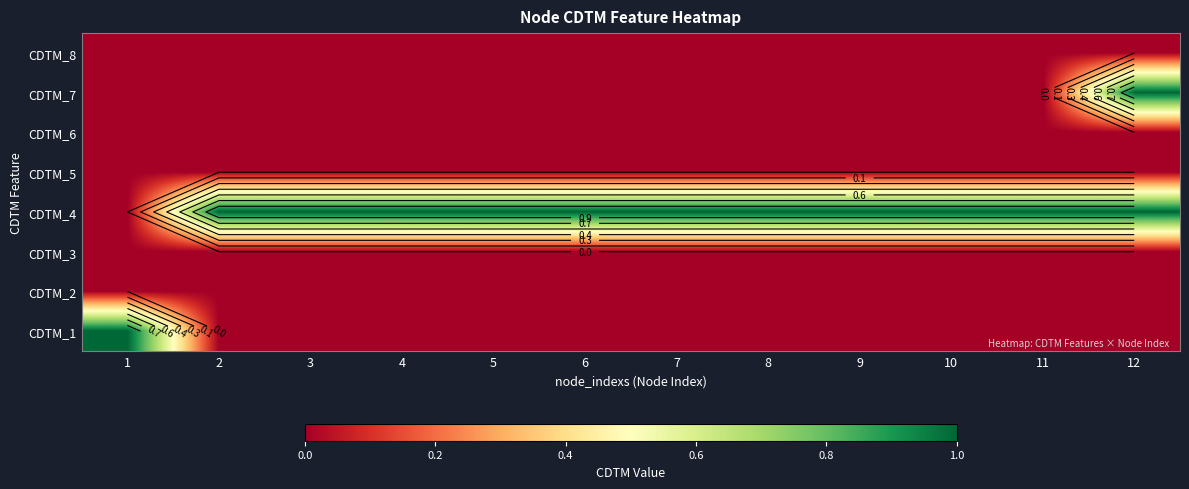

Which series has the largest total across all categories?

CDTM_4